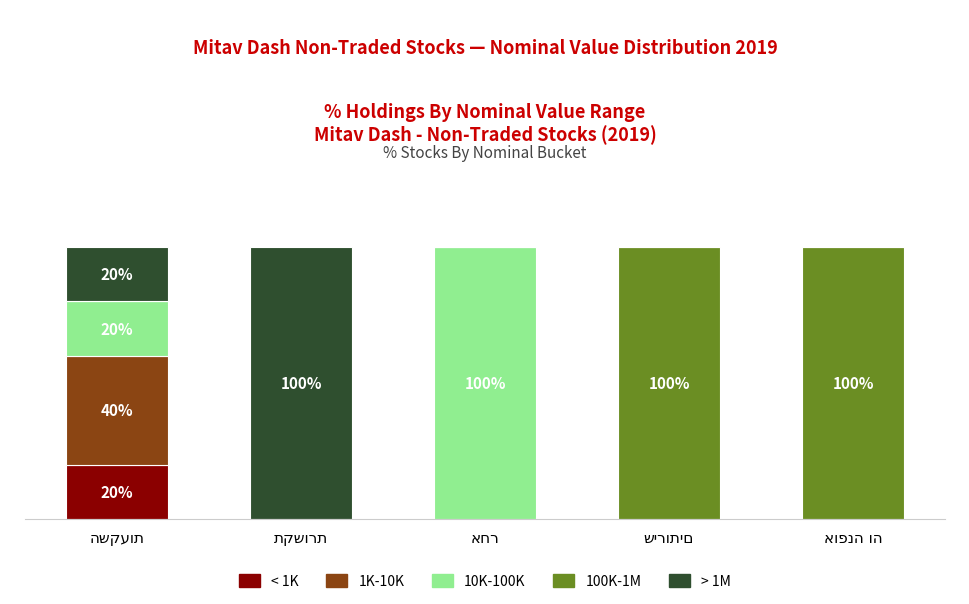

Are the bars grouped side by side (vs. stacked)?

No